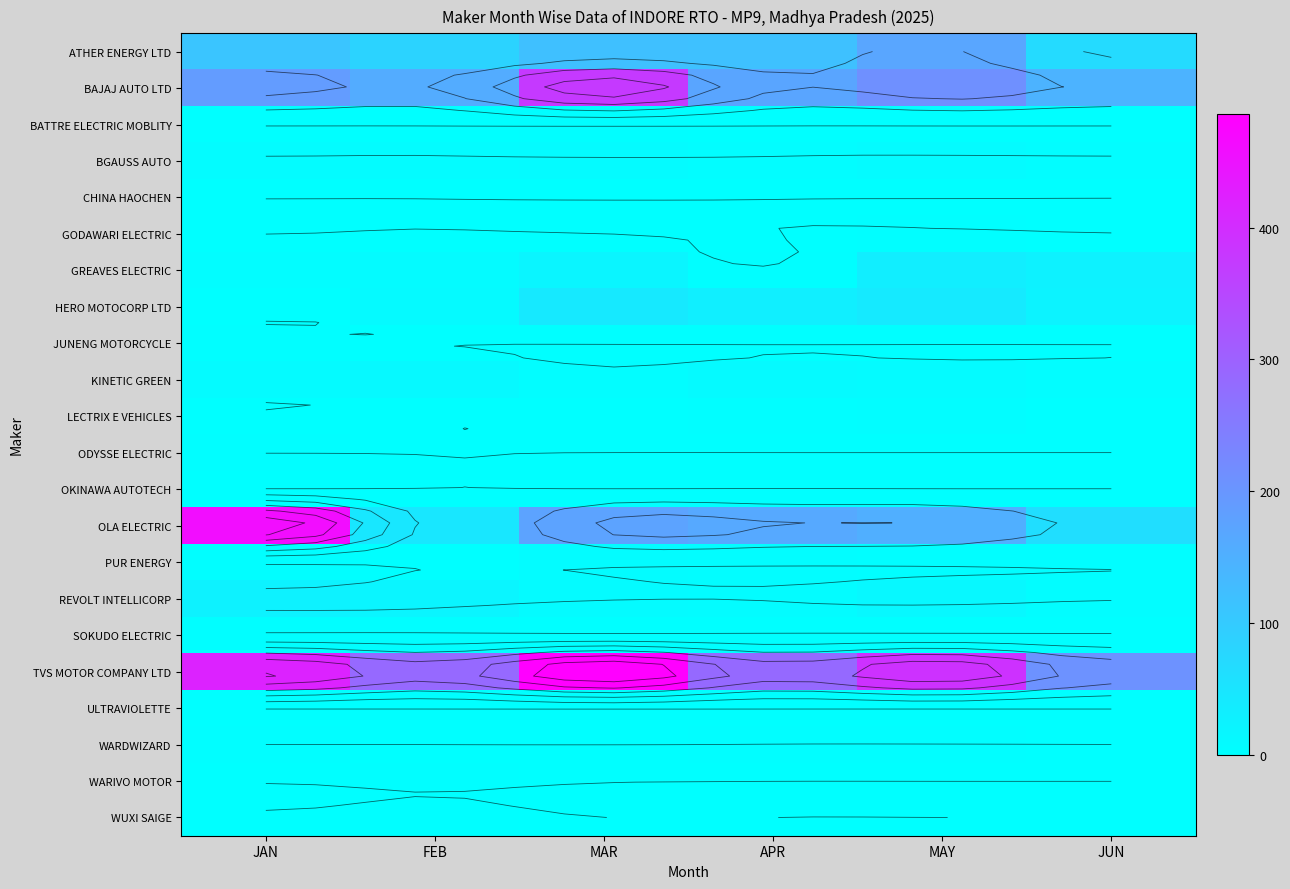

At how many categories does at least one series exceed 40?

6